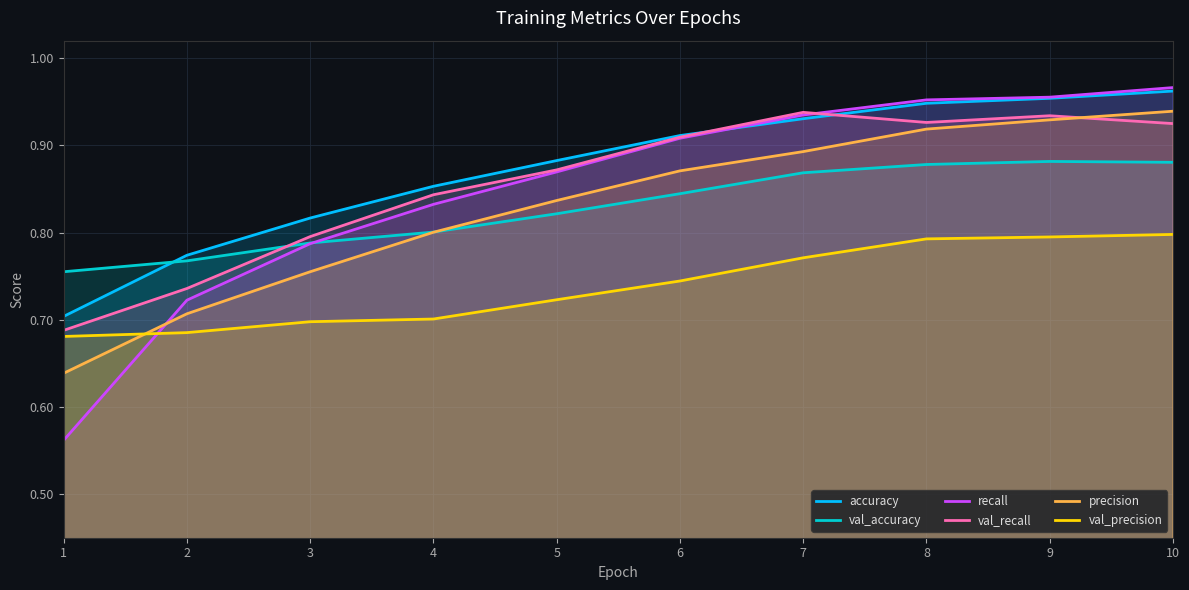

True or false: precision has a value of 0.5 at 3.

False